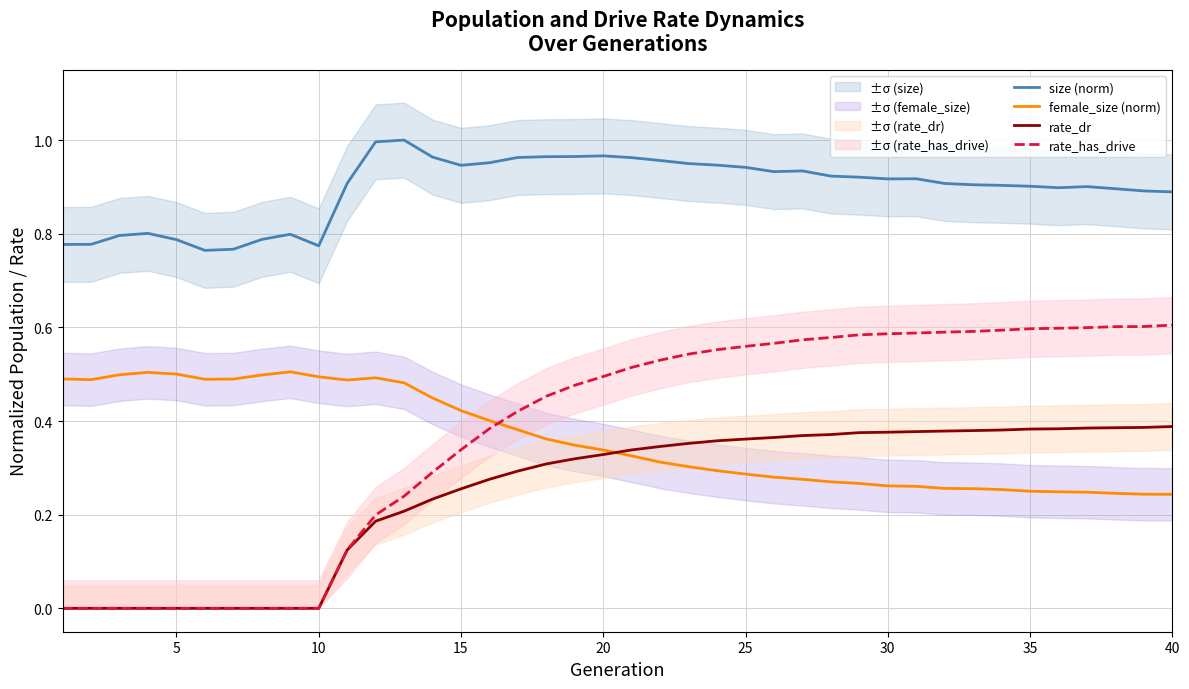

True or false: size (norm) and rate_dr cross at least once.

False